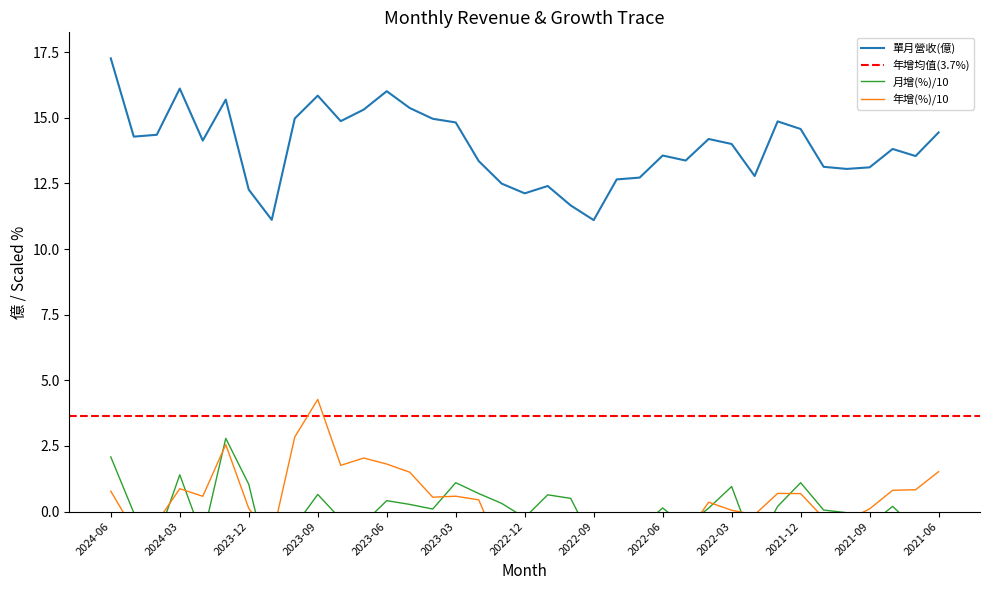

True or false: 月增(%) and 單月營收(億) intersect in this chart.

False